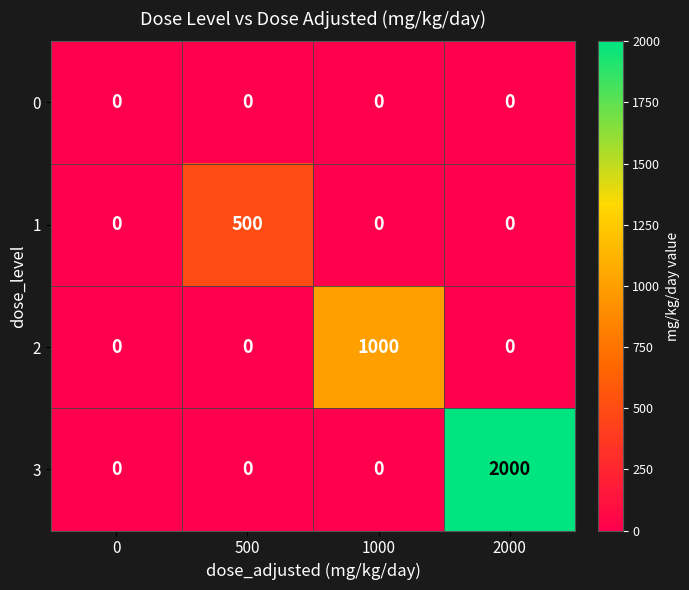

The value of 2 at 1000 is 1000. True or false?

True